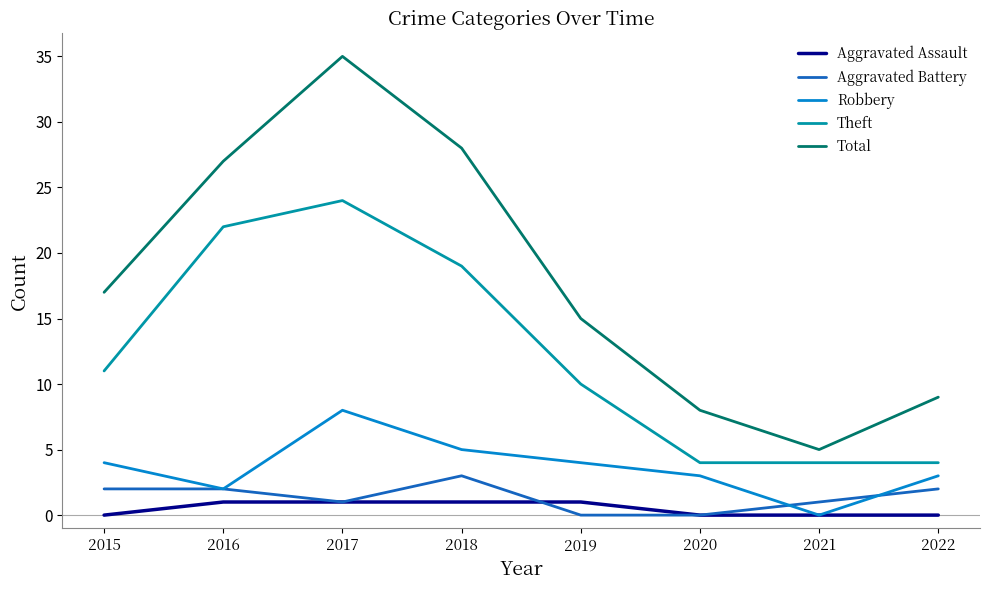

What is the difference between the maximum and second lowest values in the Aggravated Battery series?

3